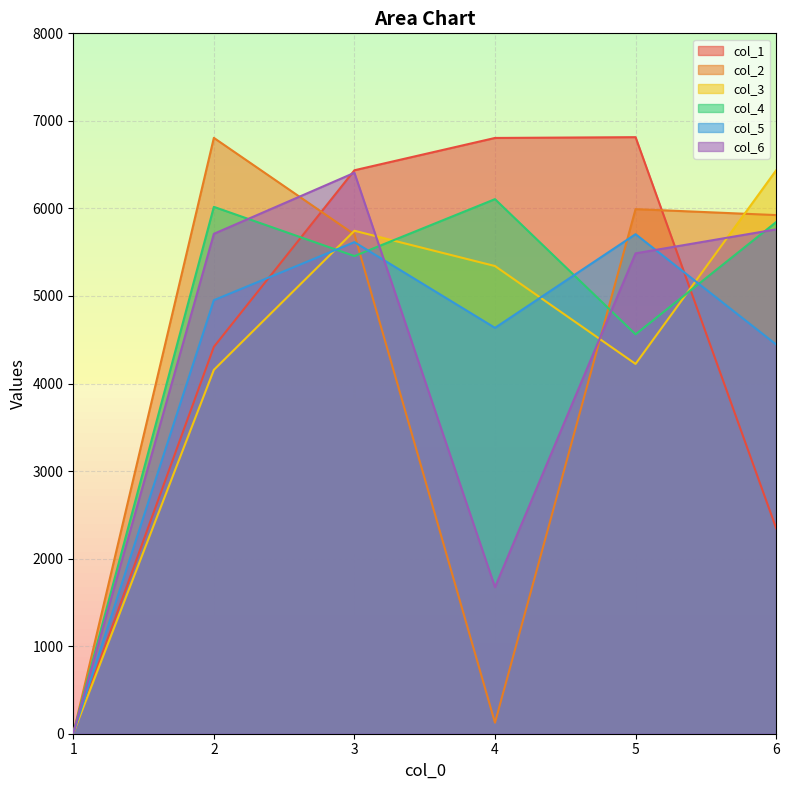

Which series has the largest total across all categories?

col_4